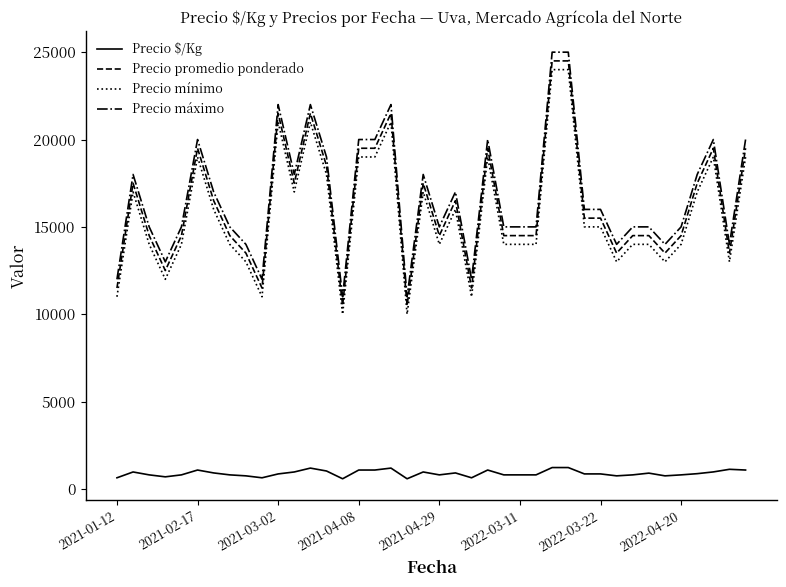

True or false: Precio promedio ponderado and Precio máximo intersect in this chart.

False